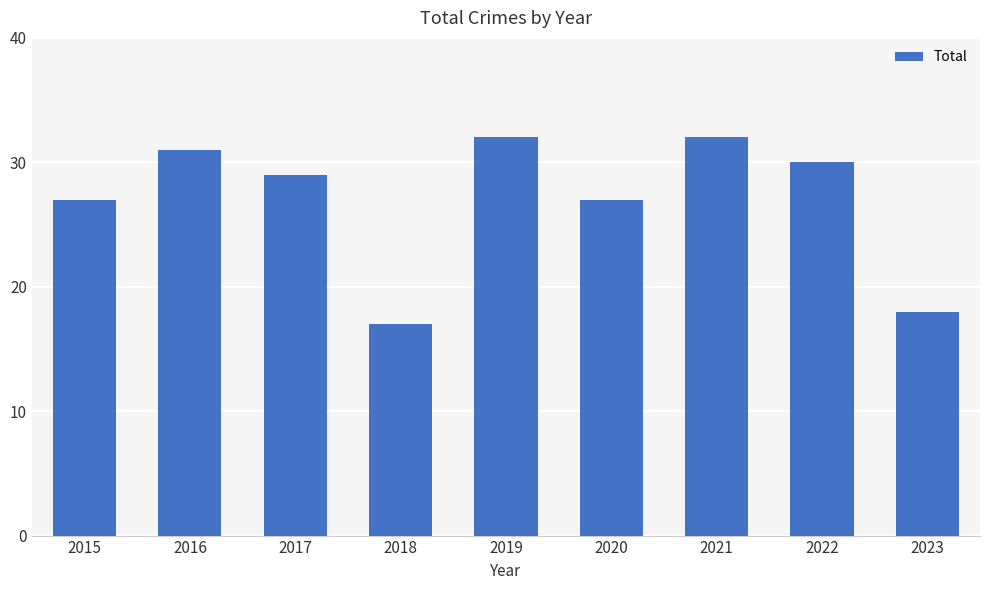

How many series are shown in this chart?

1